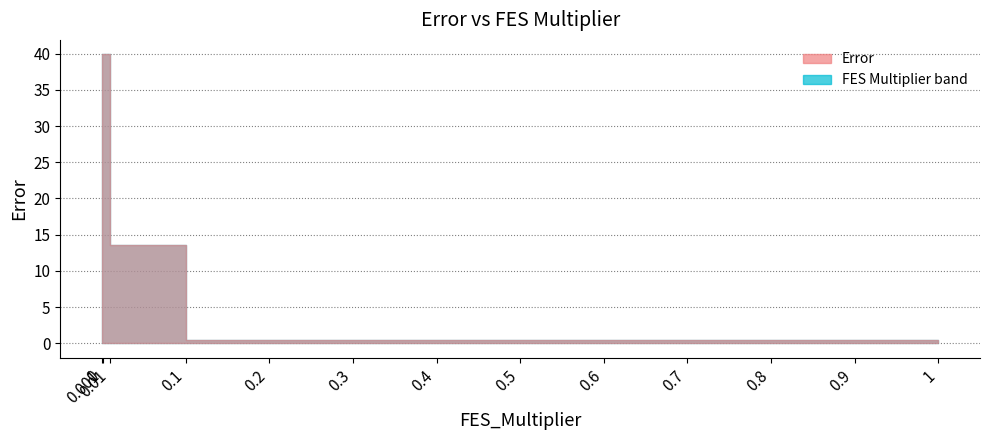

Is it true that the value at 1 is 0.9?

False